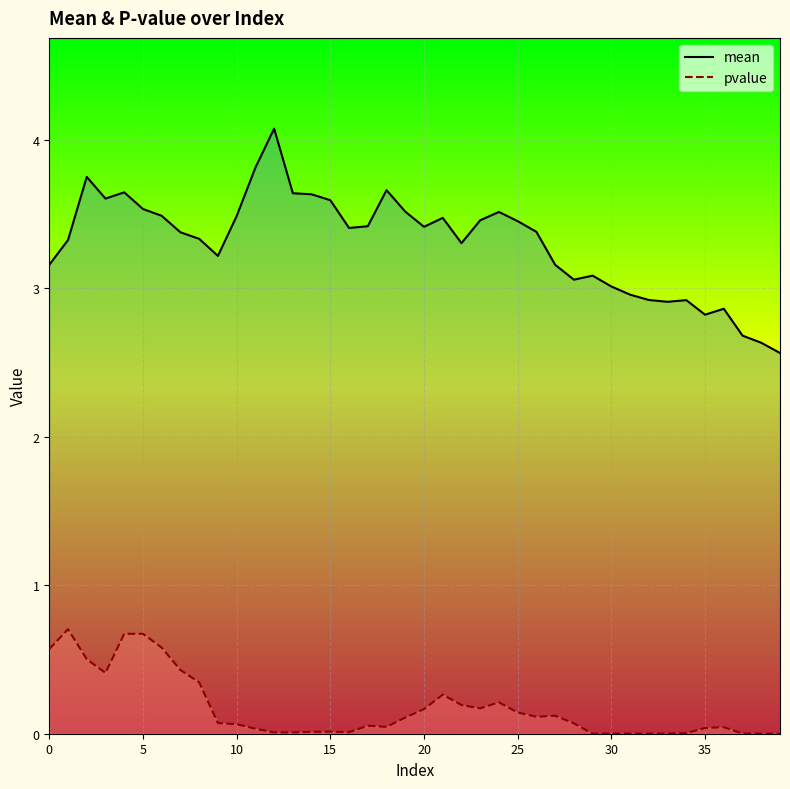

How many lines are shown in the chart?

2